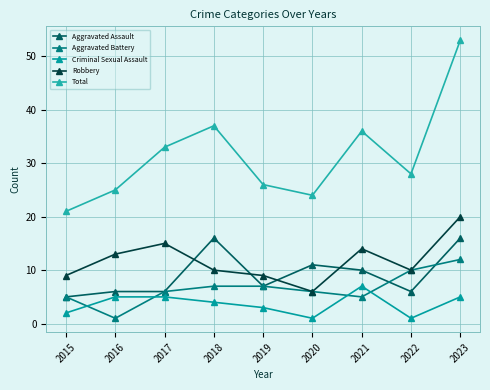

Which series has the widest spread of values?

Total